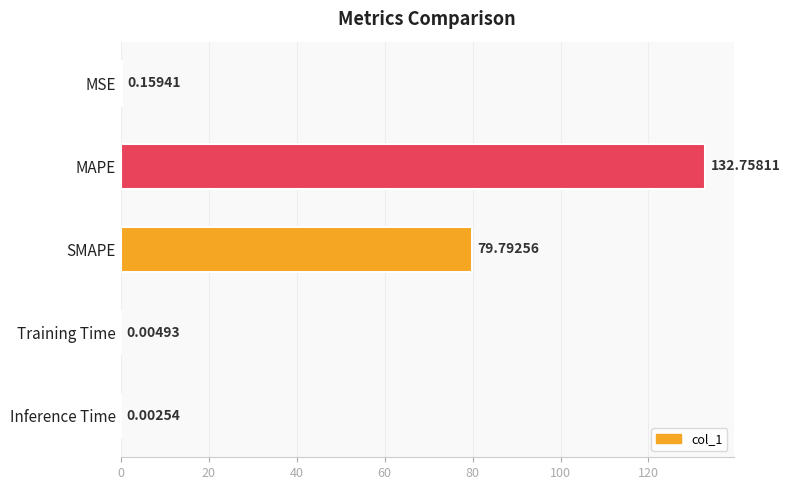

Which category has the highest value across all series?

MAPE